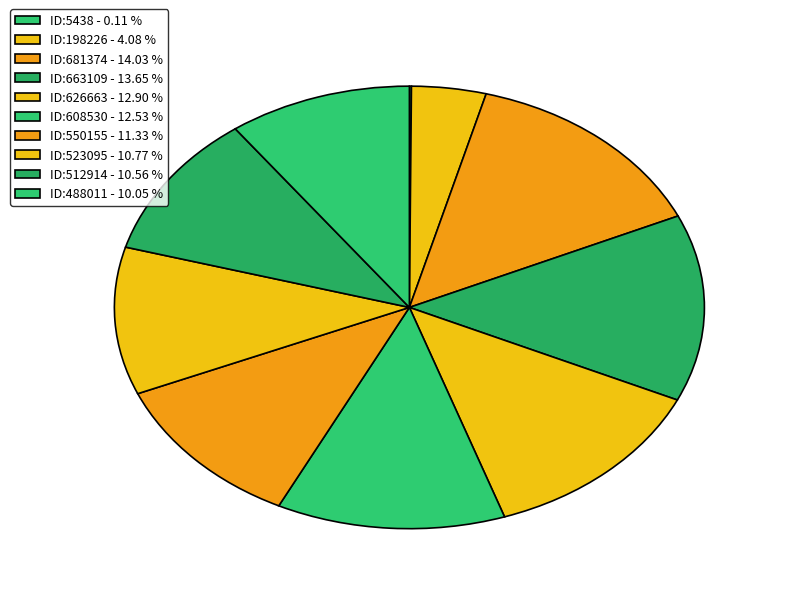

Which slice is the smallest?

ID:5438